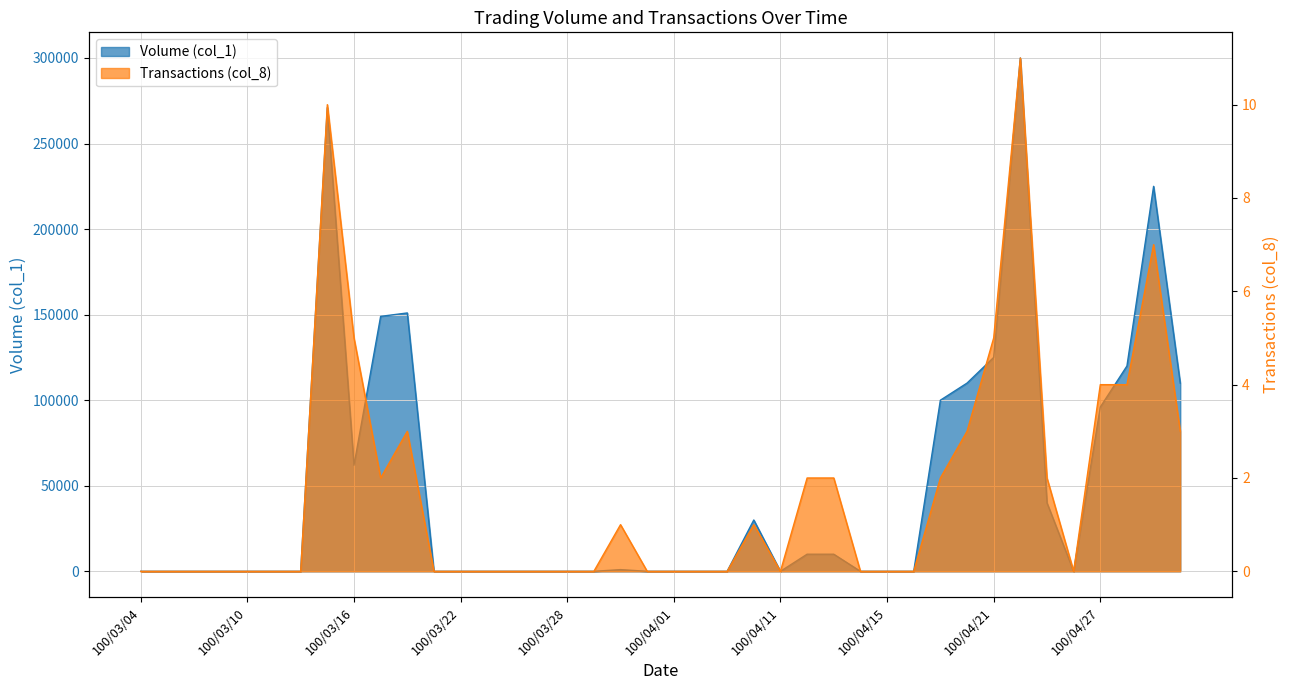

What is the value of the Volume (col_1) point at the 26th from the left?

10000